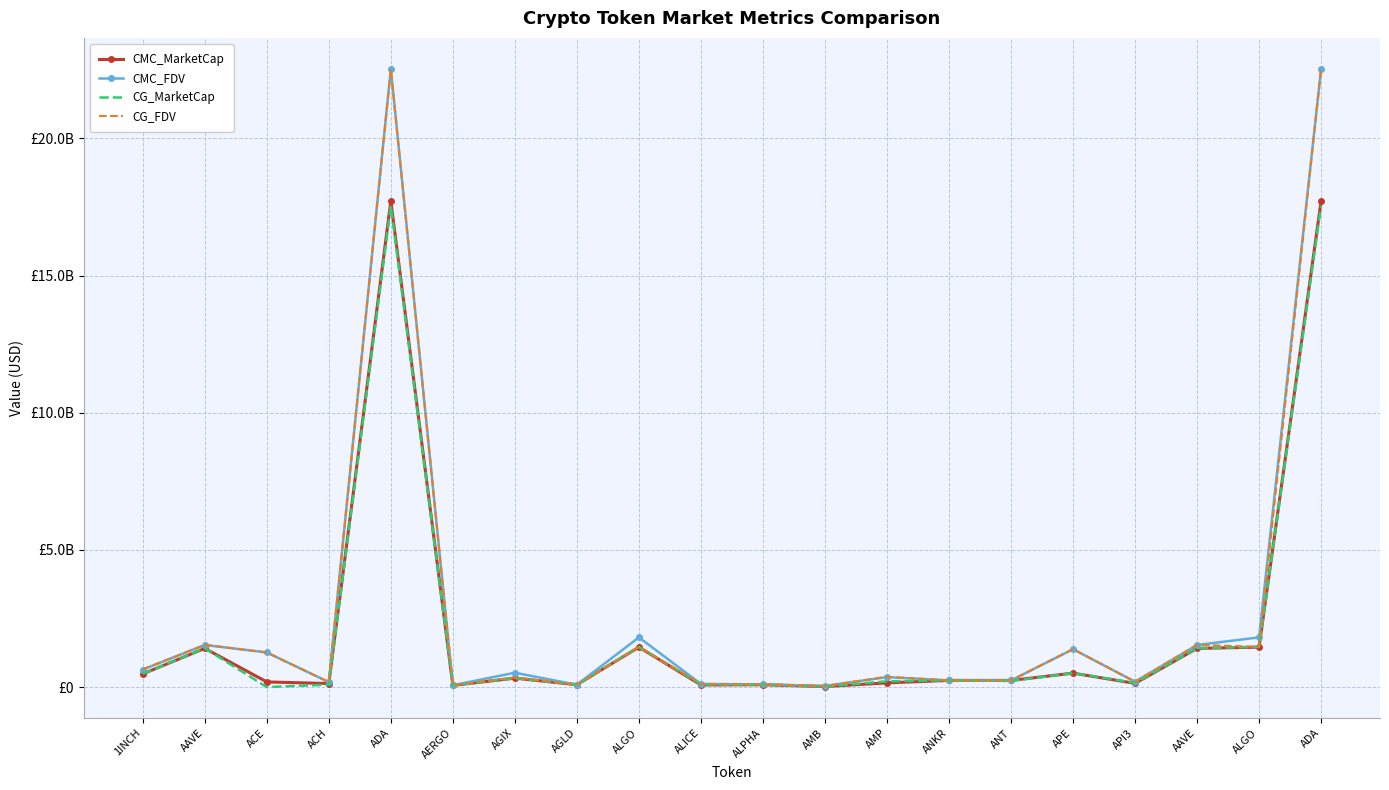

Where does the CG_MarketCap series first go above 247117258?

1INCH